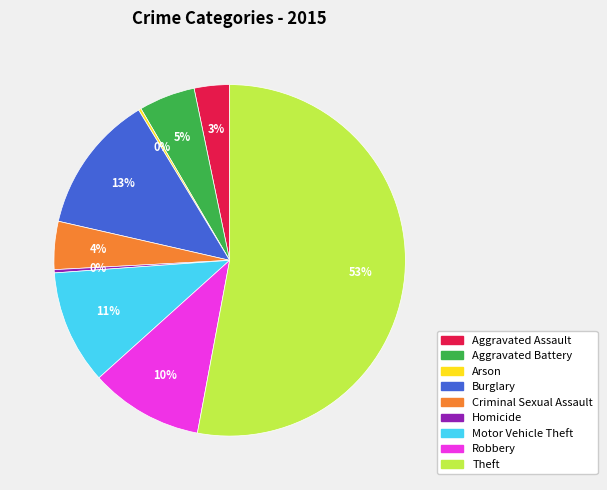

The Motor Vehicle Theft slice represents 1% of the pie. True or false?

False